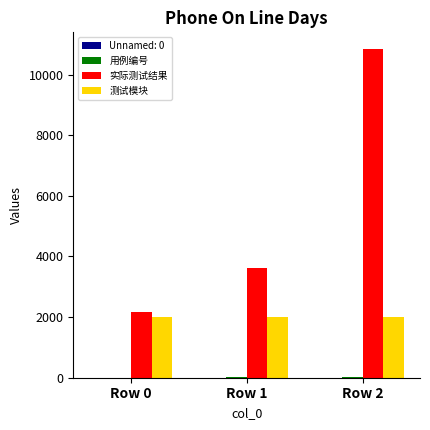

Between Row 0 and Row 1, which series saw the biggest shift?

实际测试结果